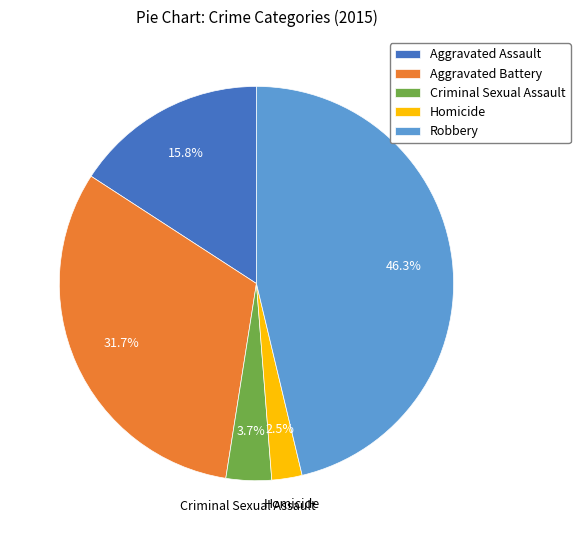

Which has a higher value, Homicide or Robbery?

Robbery